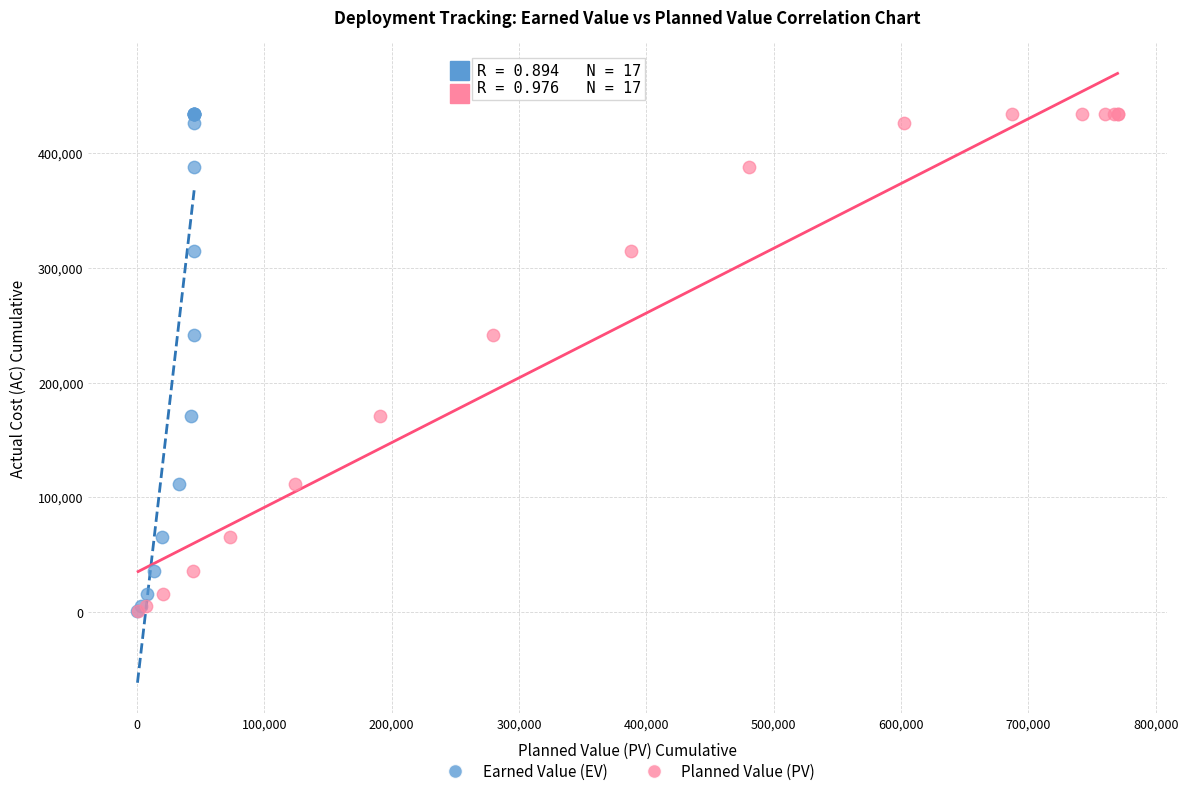

What are all the series names shown in the legend?

Earned Value (EV), Planned Value (PV)